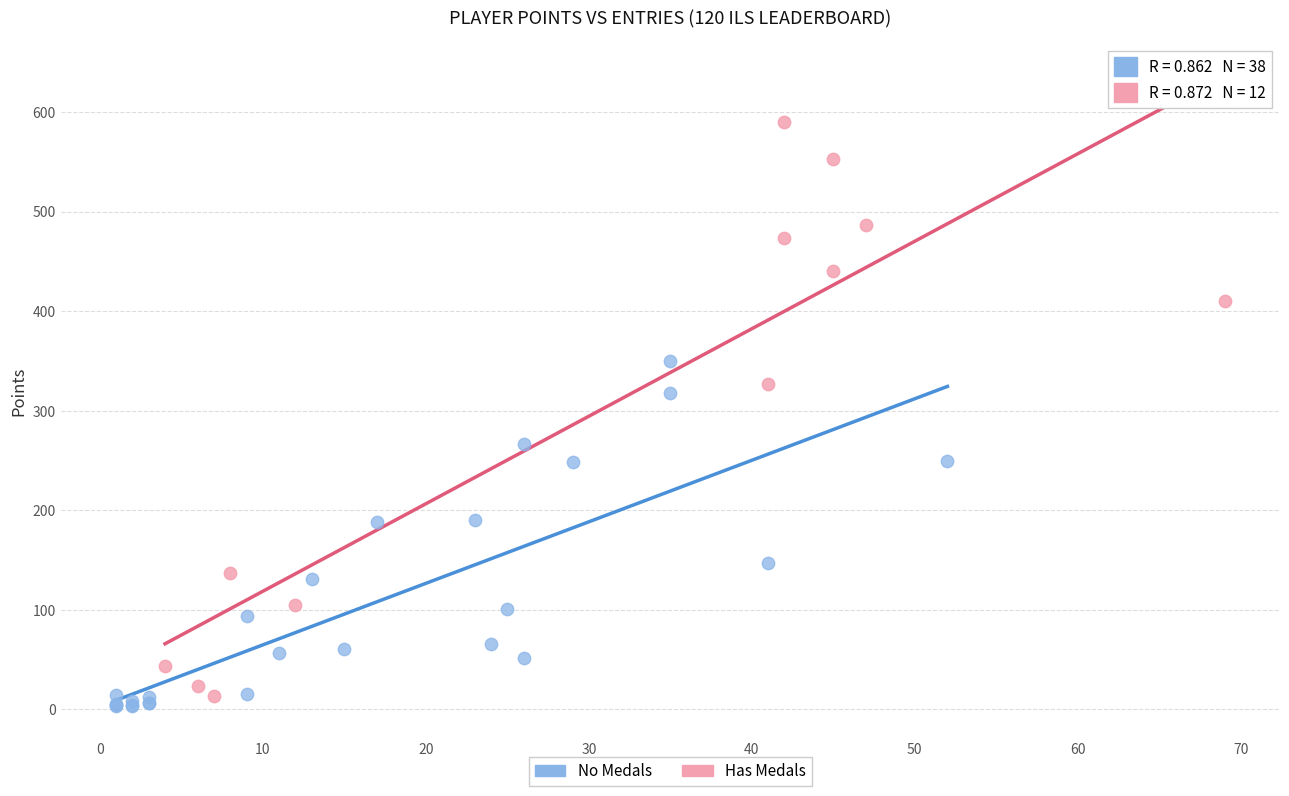

Which series contains the lowest Y value?

No Medals